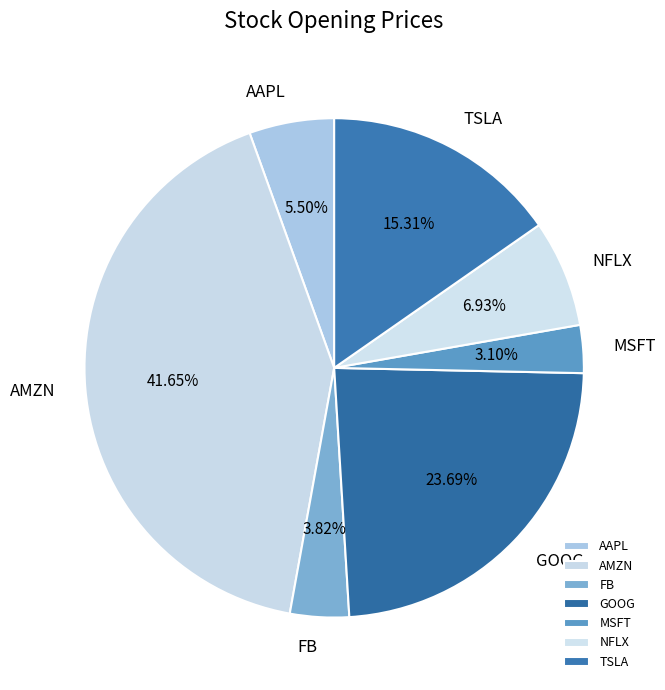

How many segments does this pie chart have?

7